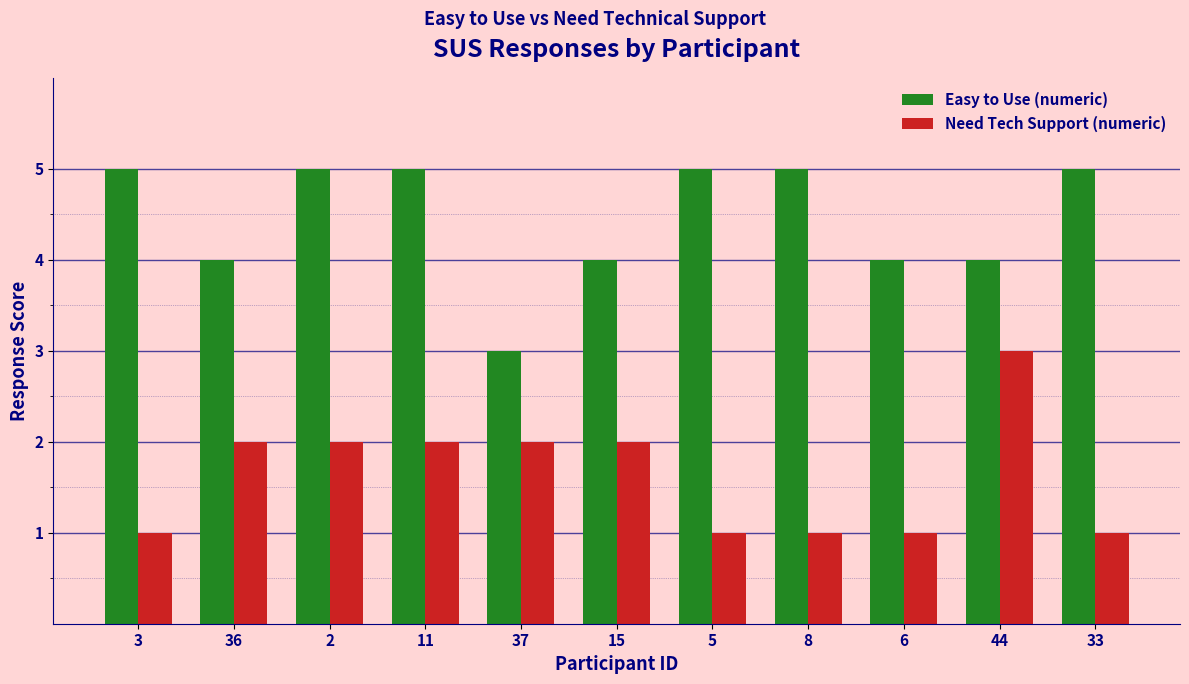

How many bars are there in total?

22